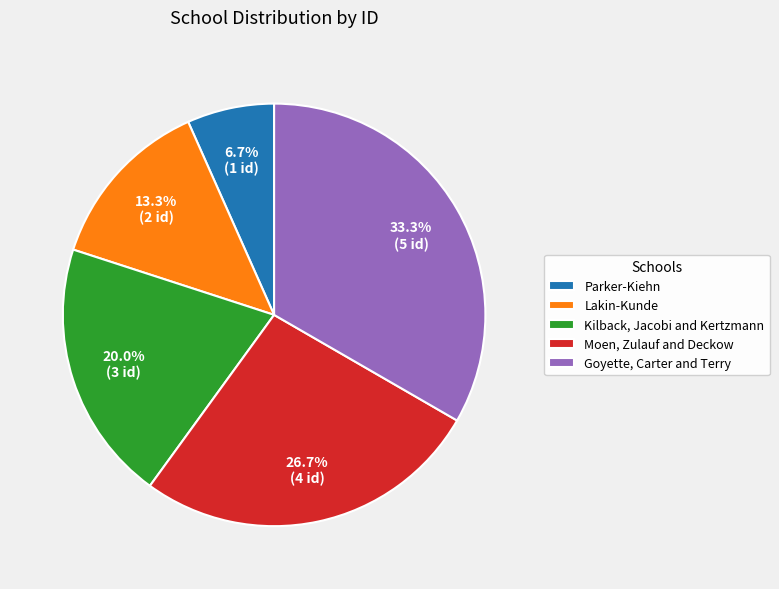

Count the number of slices in the pie.

5